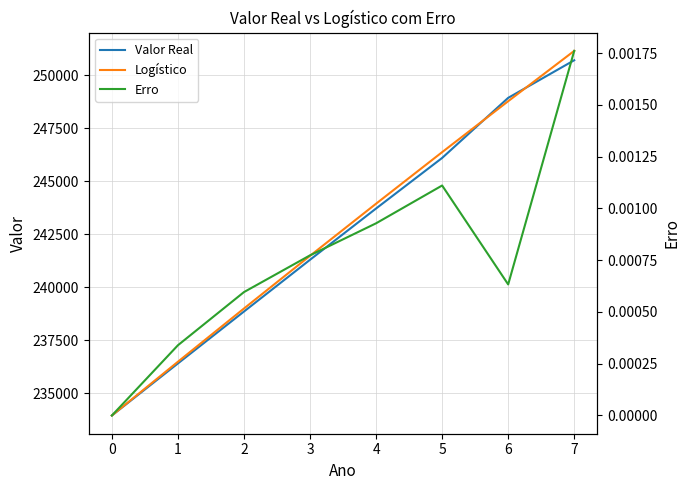

True or false: Valor Real has a value of 248926.0 at 6.

True